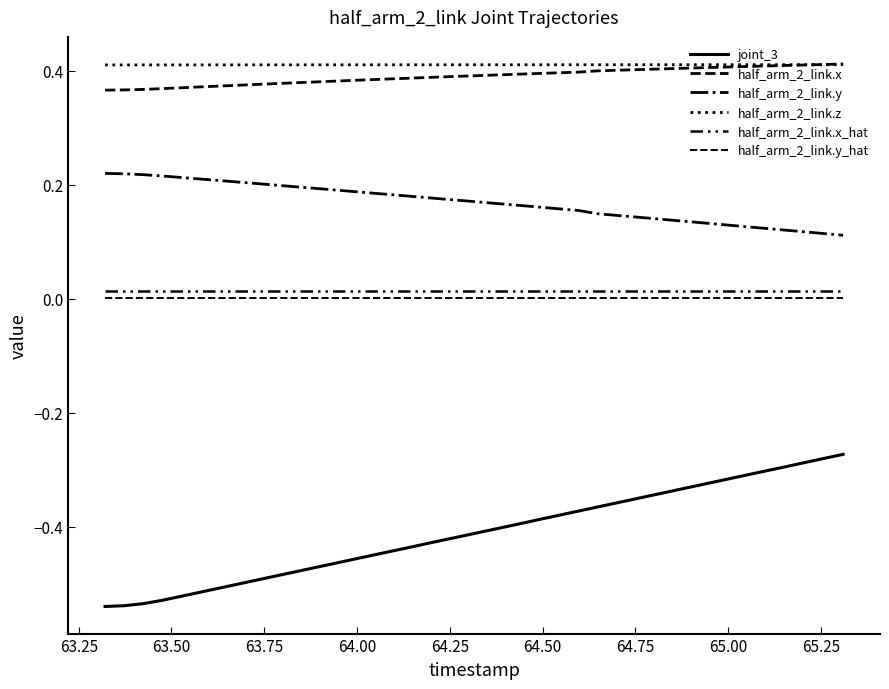

Is this an area chart (filled region under the line)?

No